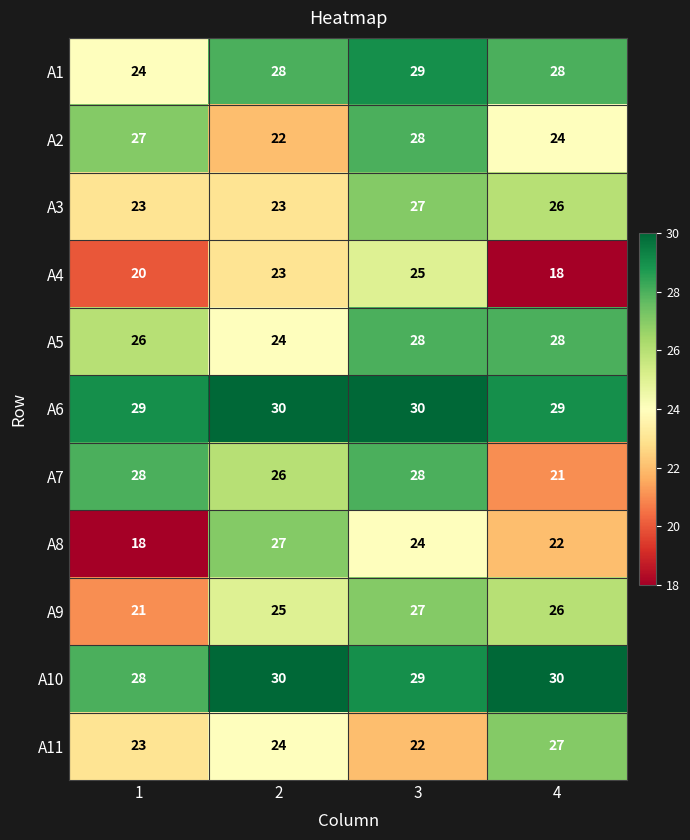

List the labels in order of A8 value, smallest first.

1, 4, 3, 2